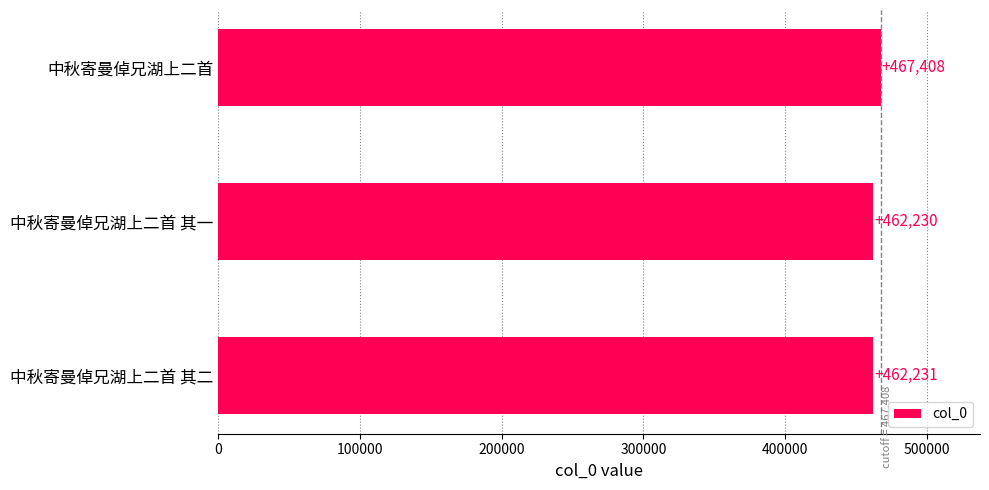

The chart shows a value of 692885 at 中秋寄曼倬兄湖上二首. True or false?

False